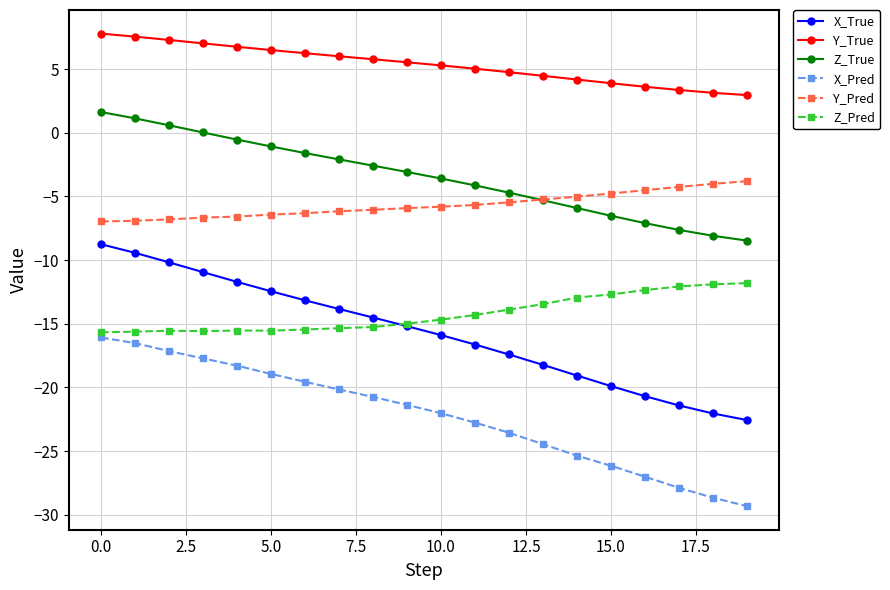

Which series has the largest range (max minus min)?

X_True